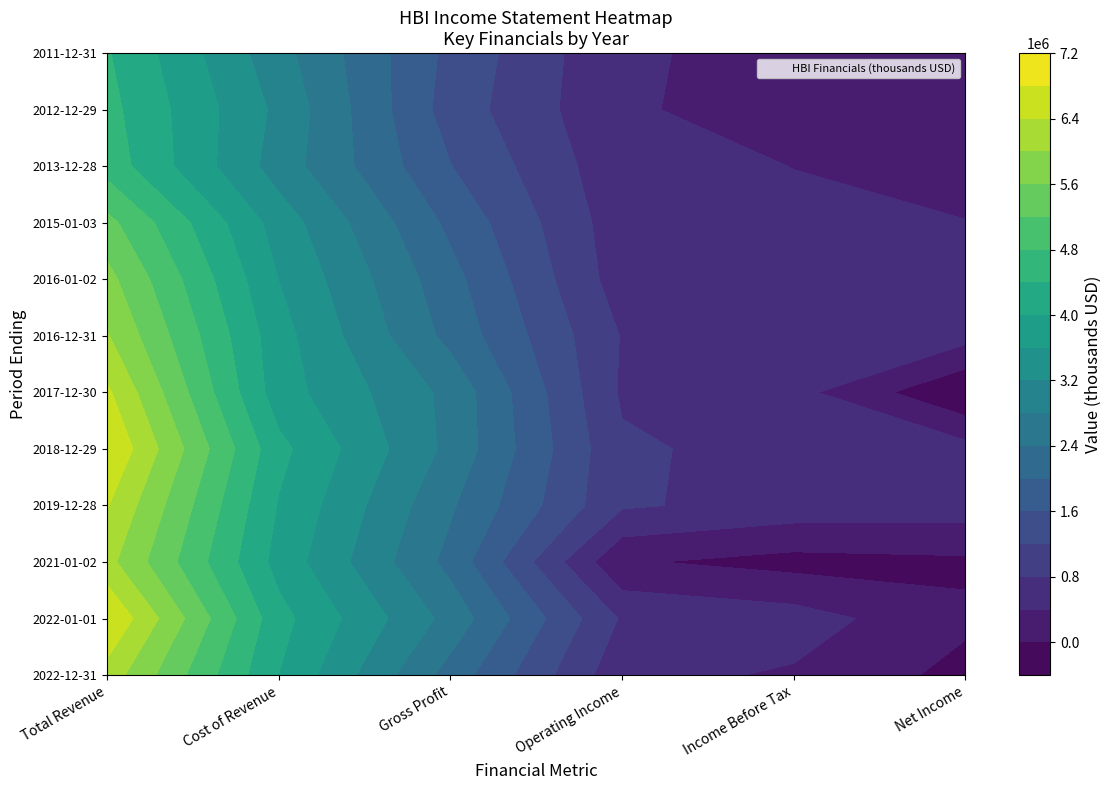

What is the smallest value displayed?

-383100